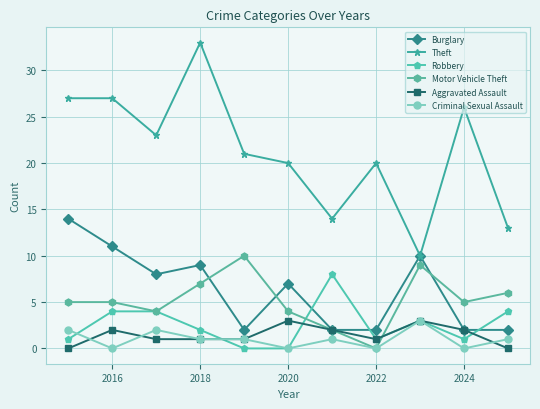

How many values in the Theft series are below 21?

5